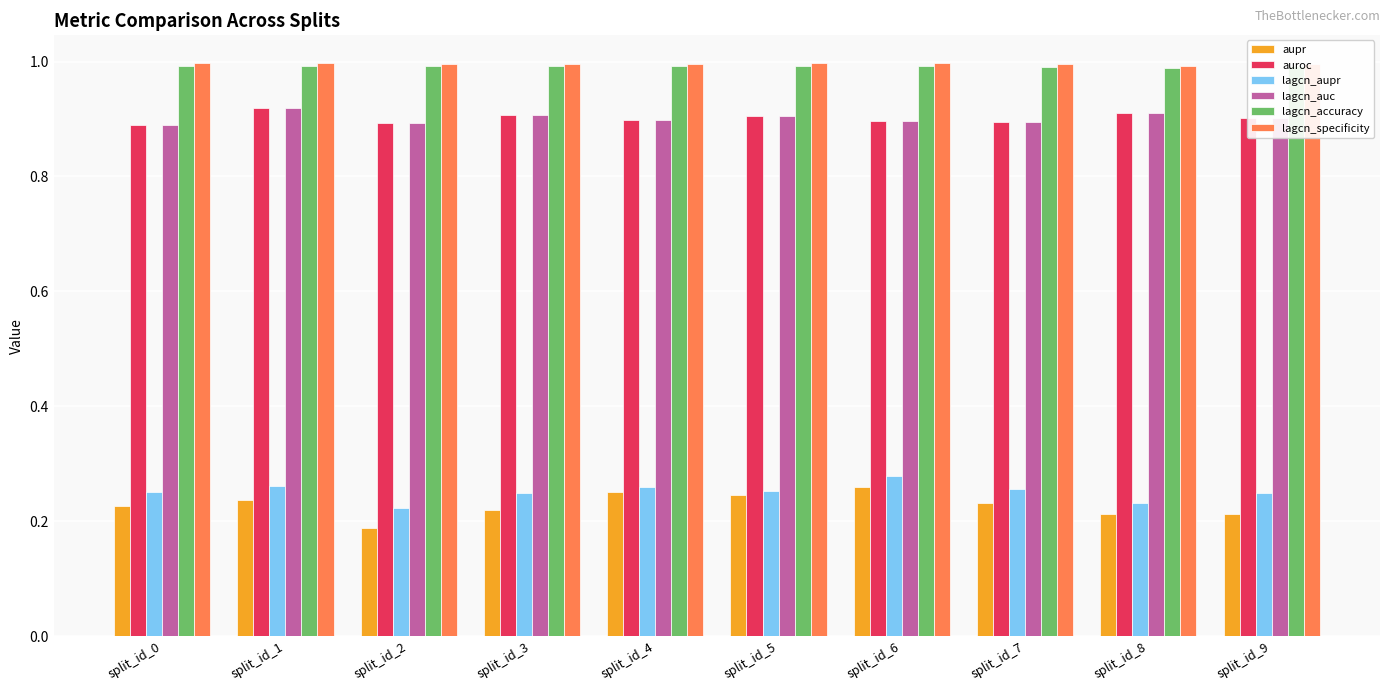

What is the spread (max minus min) of values at split_id_7?

0.8